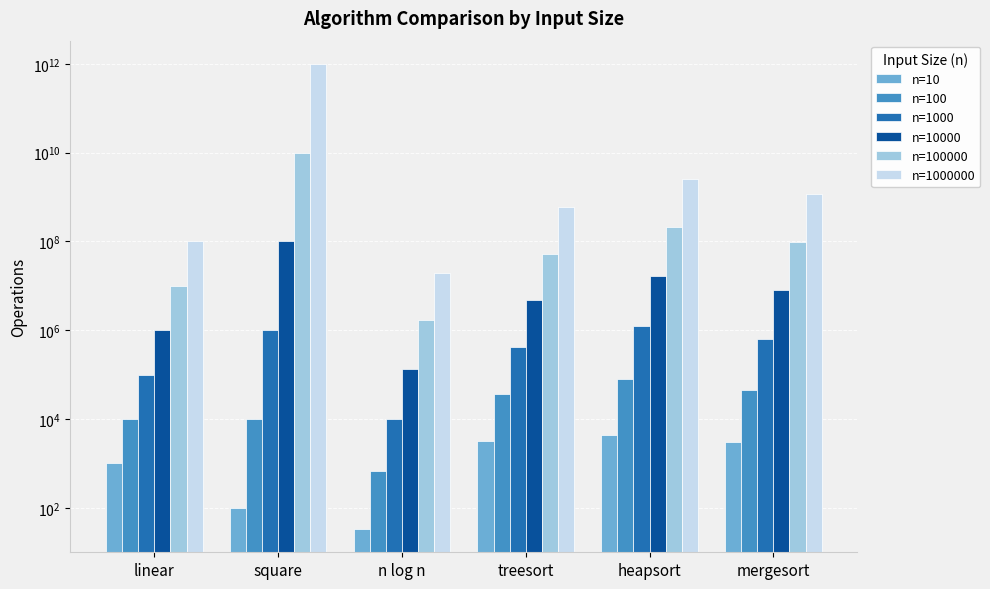

At how many categories does at least one series exceed 410202443897?

1